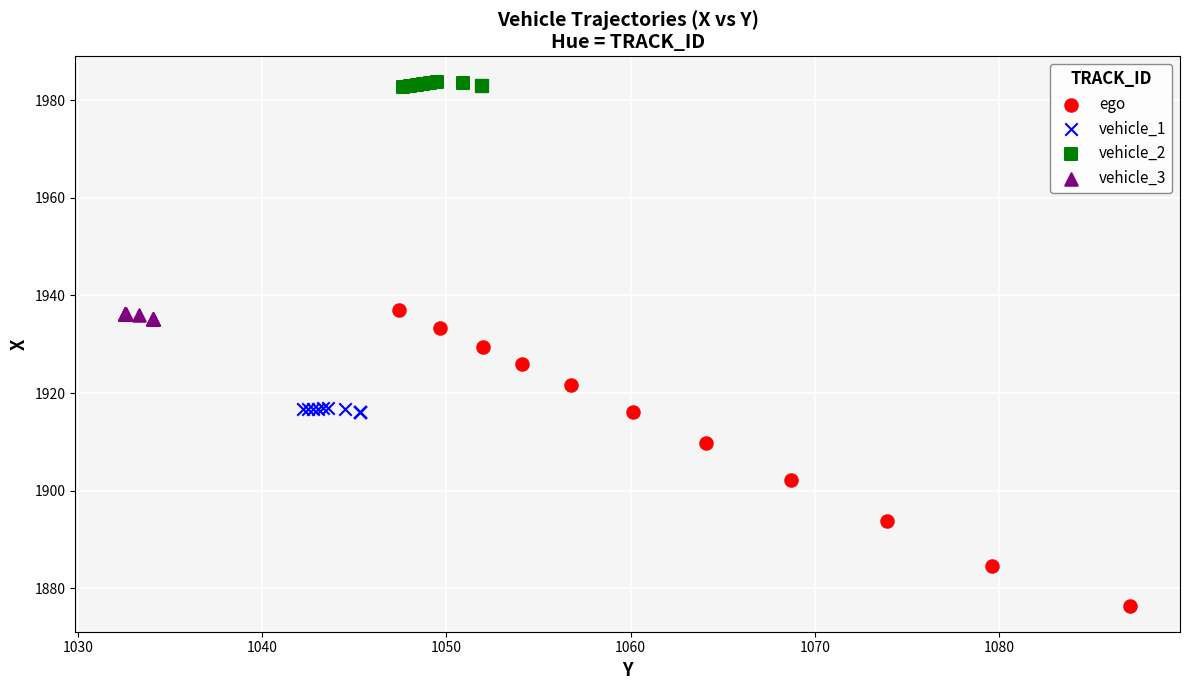

Which series contains the lowest Y value?

ego